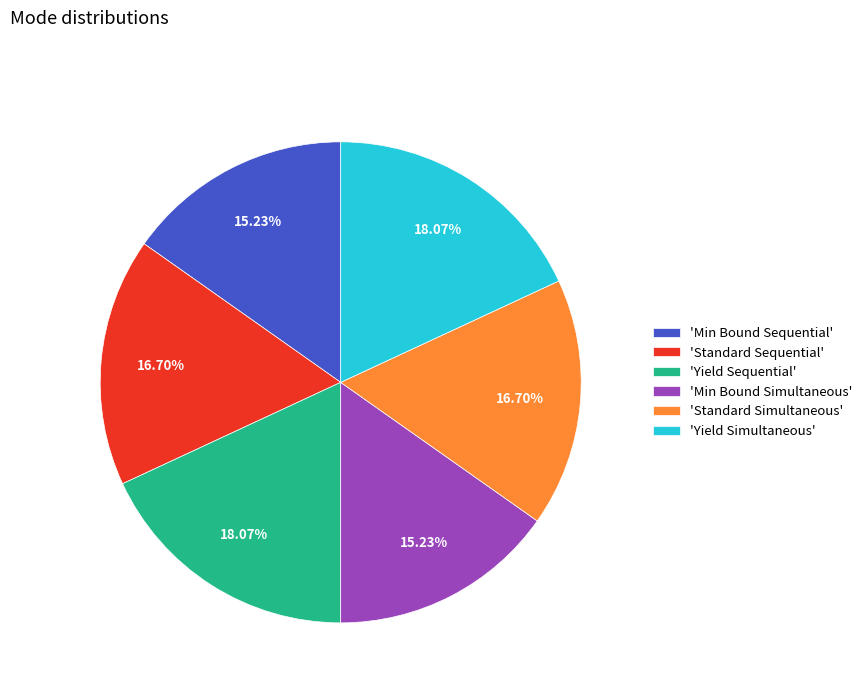

Approximately how many times larger is the value at 'Min Bound Simultaneous' compared to 'Yield Sequential'?

0.8